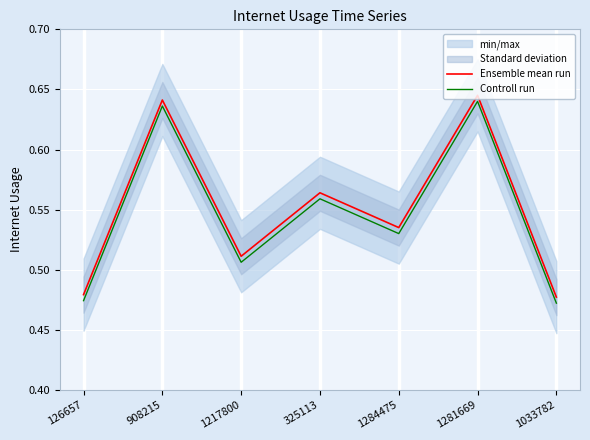

List the series in order of their overall mean, lowest first.

Controll run, Ensemble mean run